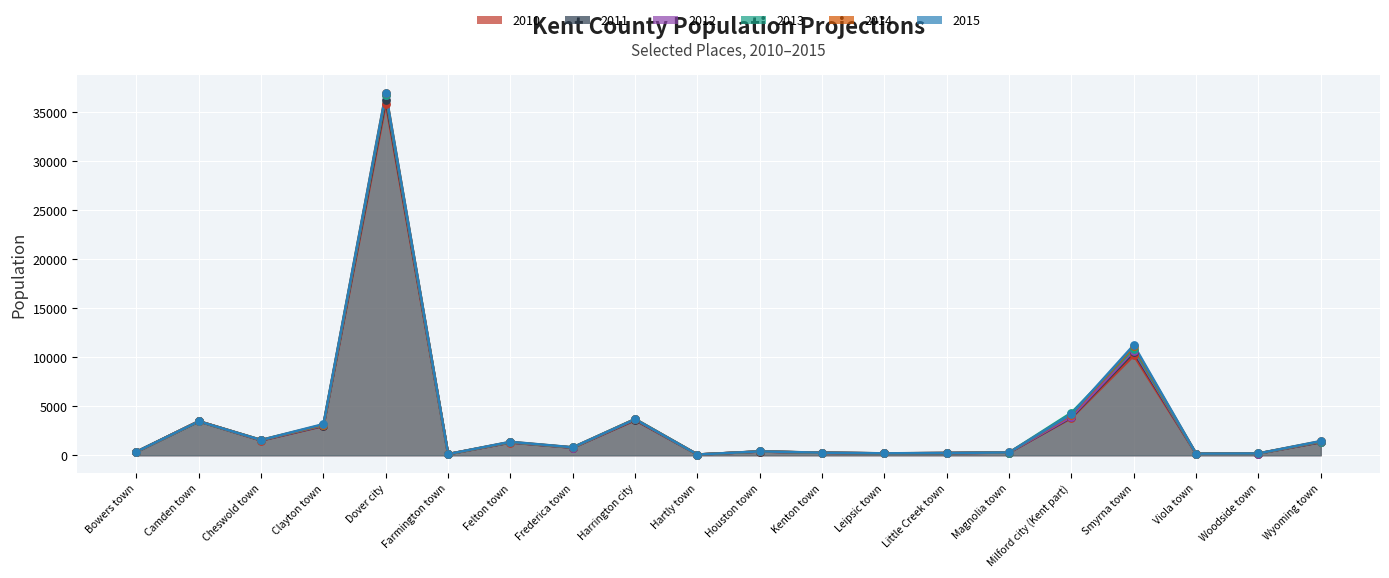

Is the value of 2014 at Frederica town greater than the value of 2010 at Frederica town?

Yes